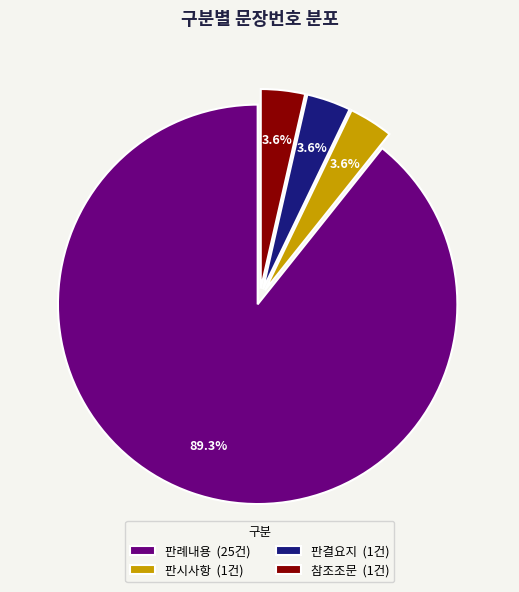

How many segments does this pie chart have?

4